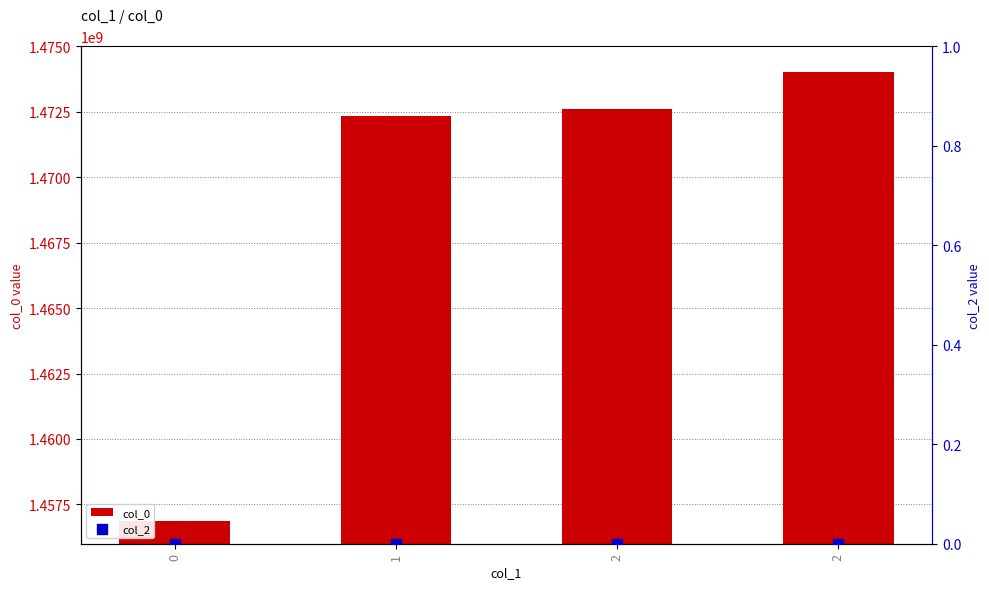

At which category is the sum across all series the highest?

2